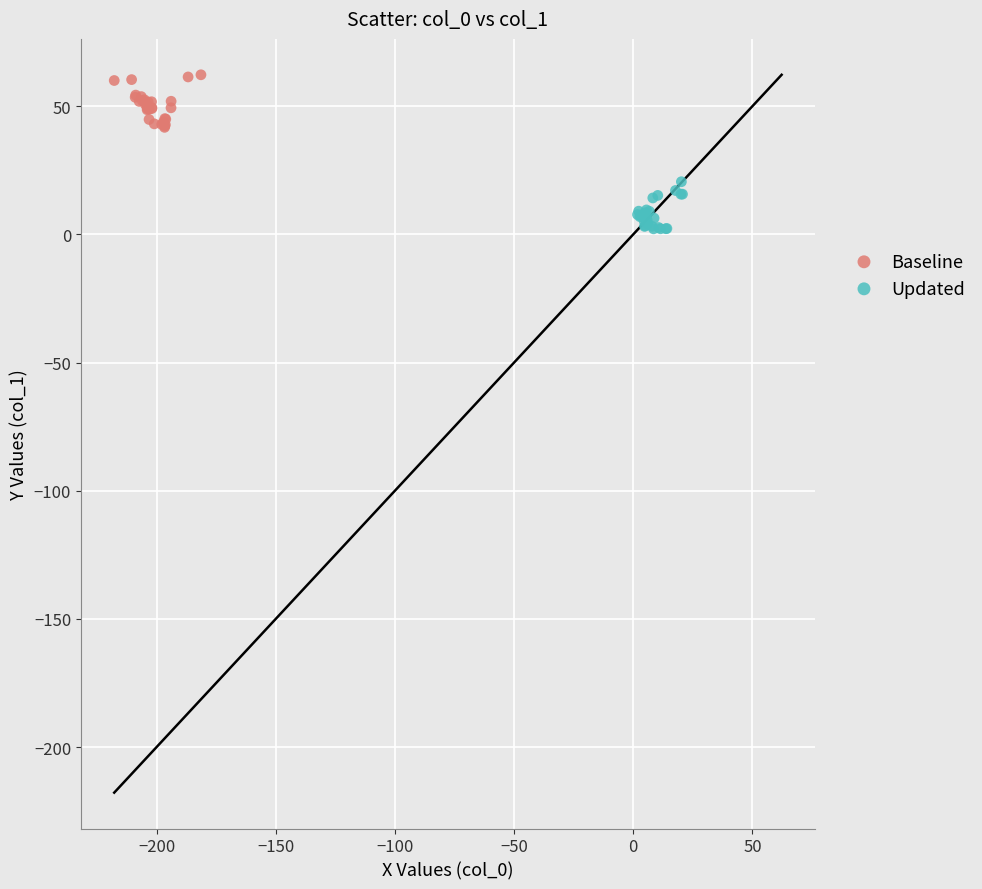

Which series reaches the minimum Y coordinate?

Updated